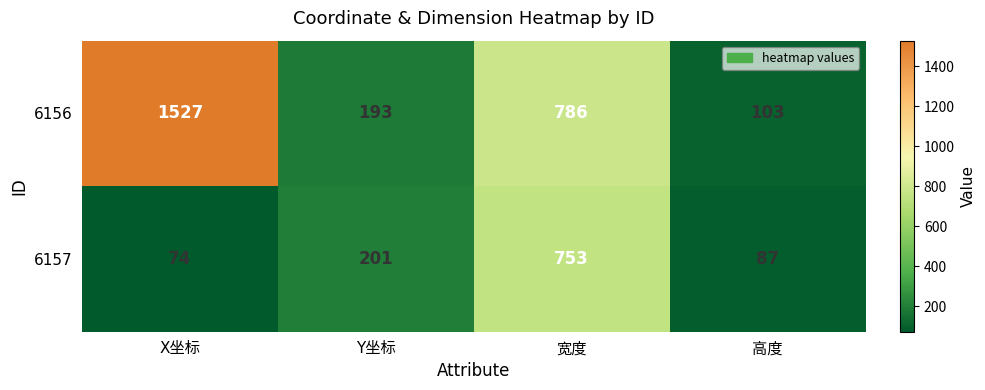

Reading left to right, transcribe all the data shown in this chart.

6156: 1527	193	786	103
6157: 74	201	753	87